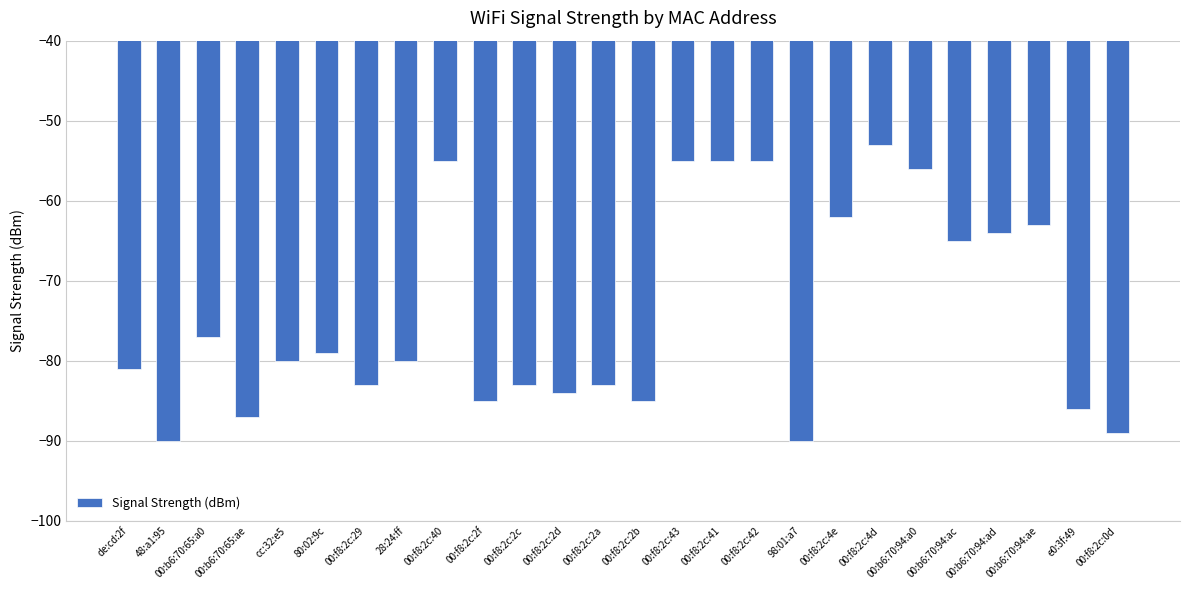

What is the greatest value displayed?

-53